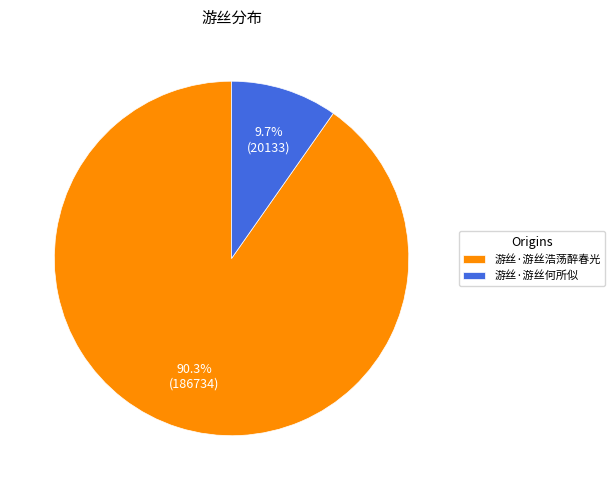

Which slice is the smallest?

游丝·游丝何所似